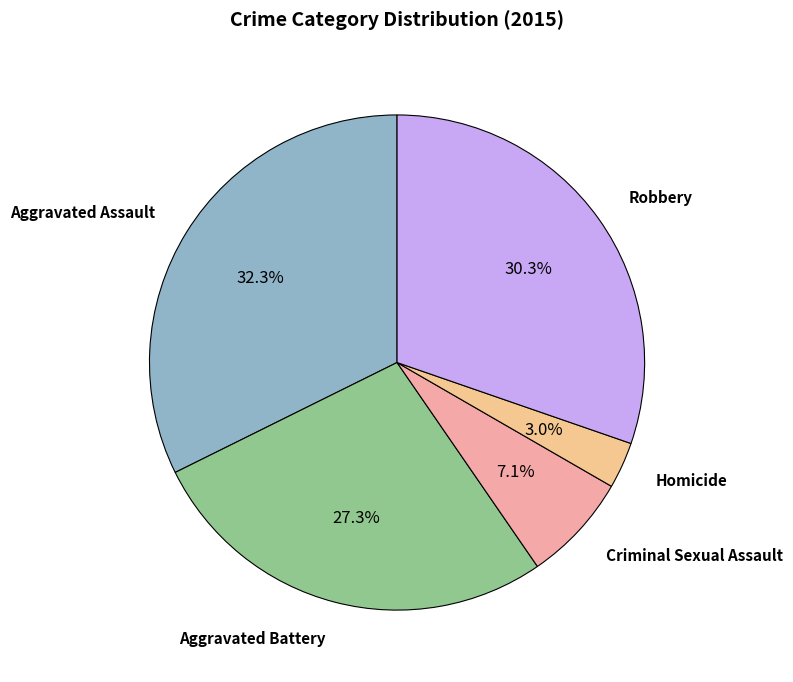

The Homicide slice represents 9% of the pie. True or false?

False